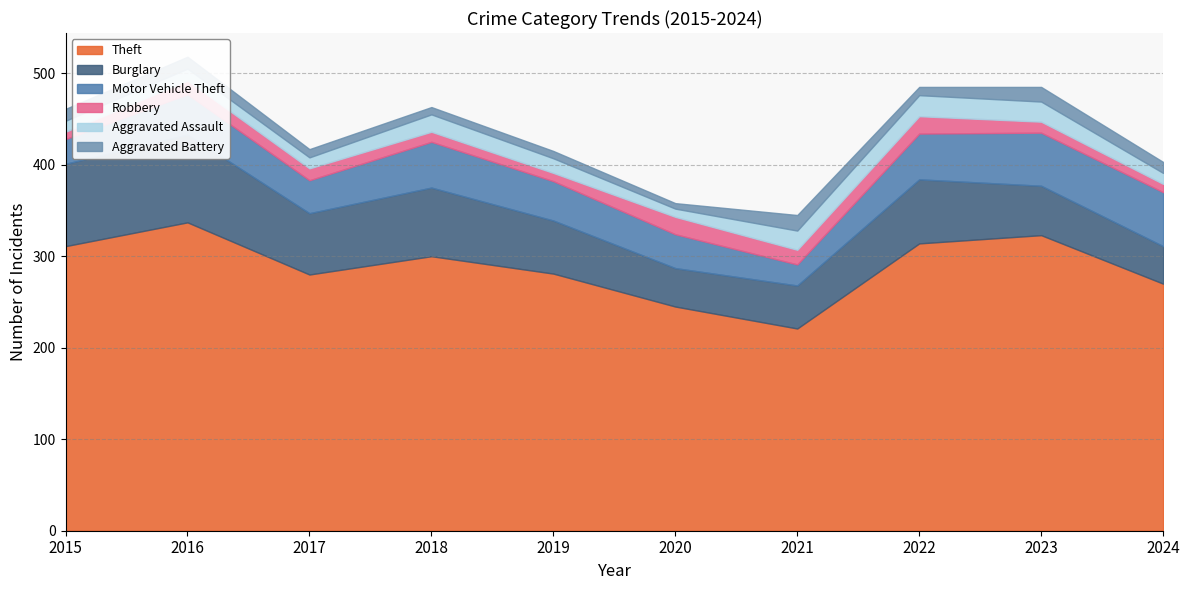

True or false: Theft and Aggravated Assault cross at least once.

False